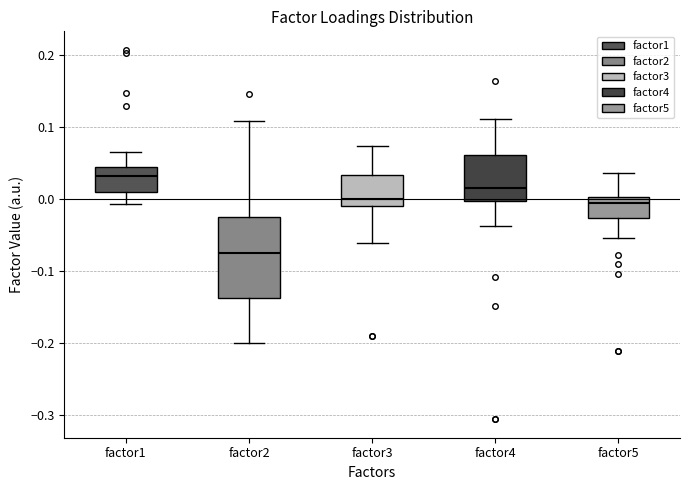

Where does the upper whisker of the box for factor5 end on the y-axis? The values are not printed on the chart, so give them approximately, as read against the axis.

0.04